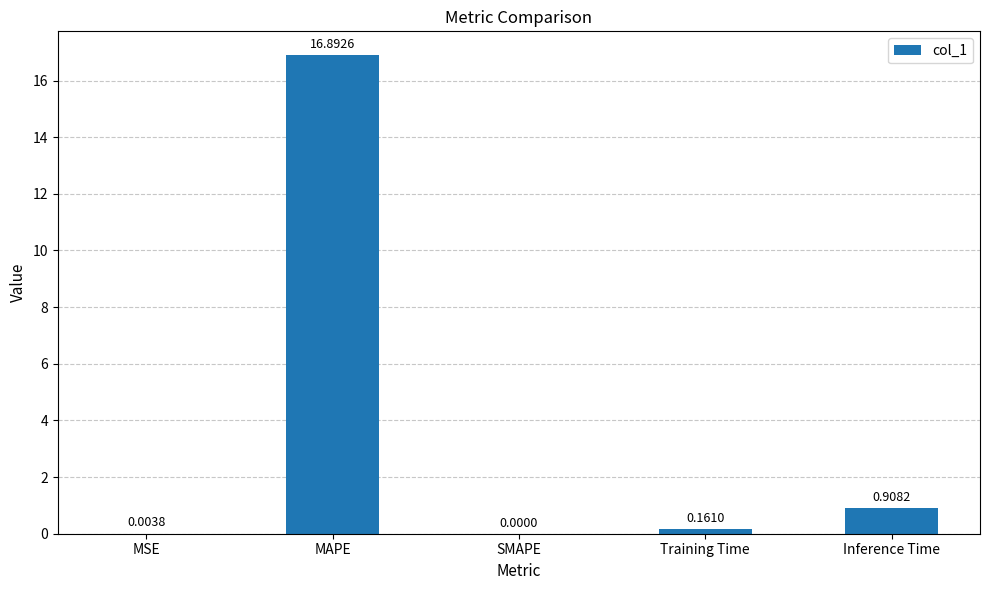

Between MAPE and Training Time, which is larger?

MAPE